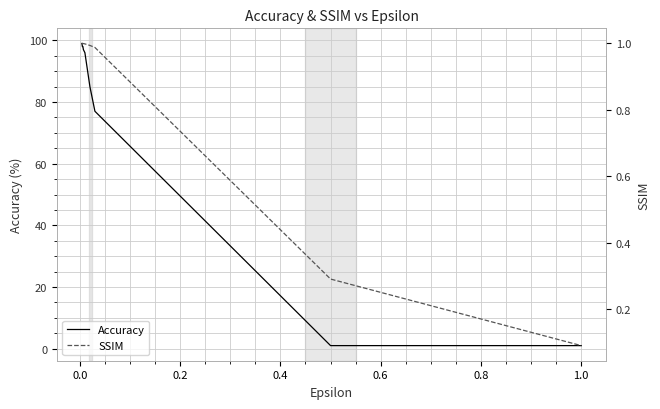

Is it true that SSIM equals 0.5 at 0.6?

False